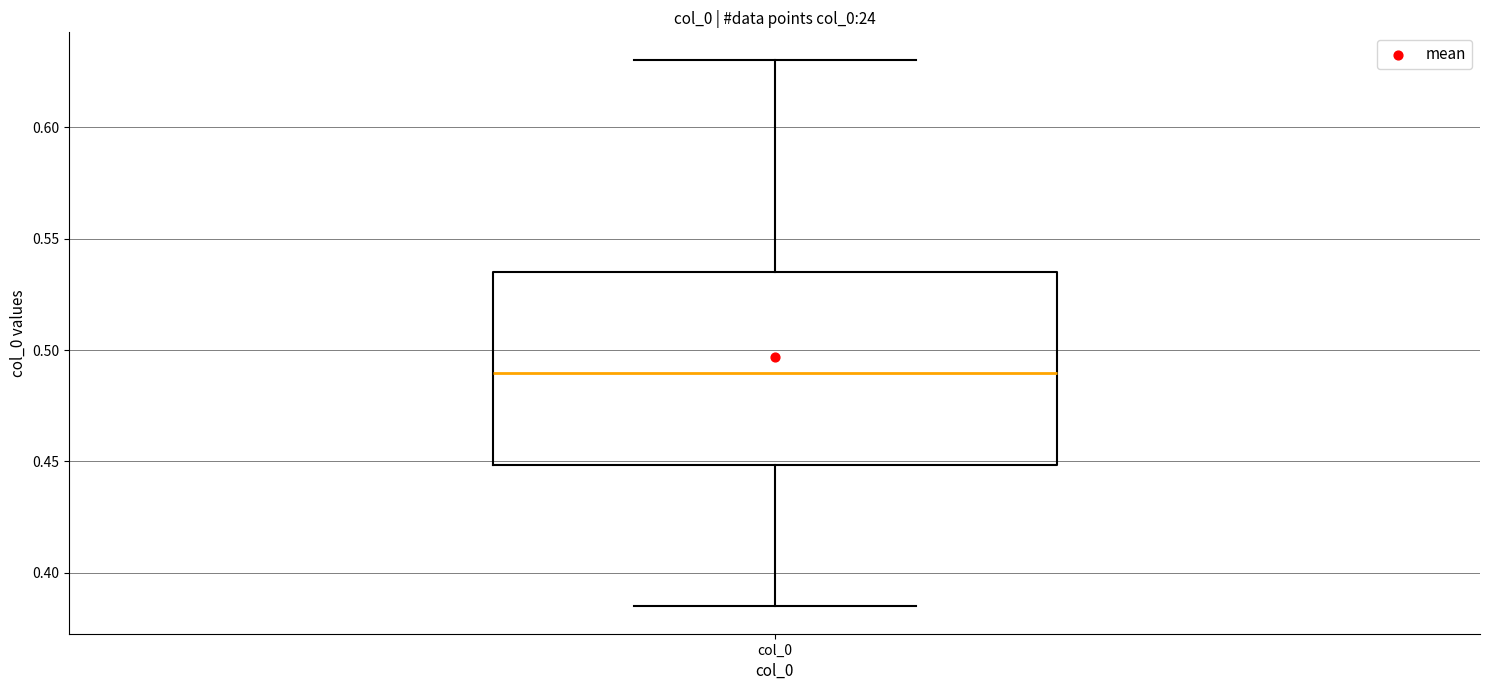

Where does the median line of the box for col_0 sit on the y-axis? The values are not printed on the chart, so give them approximately, as read against the axis.

0.490